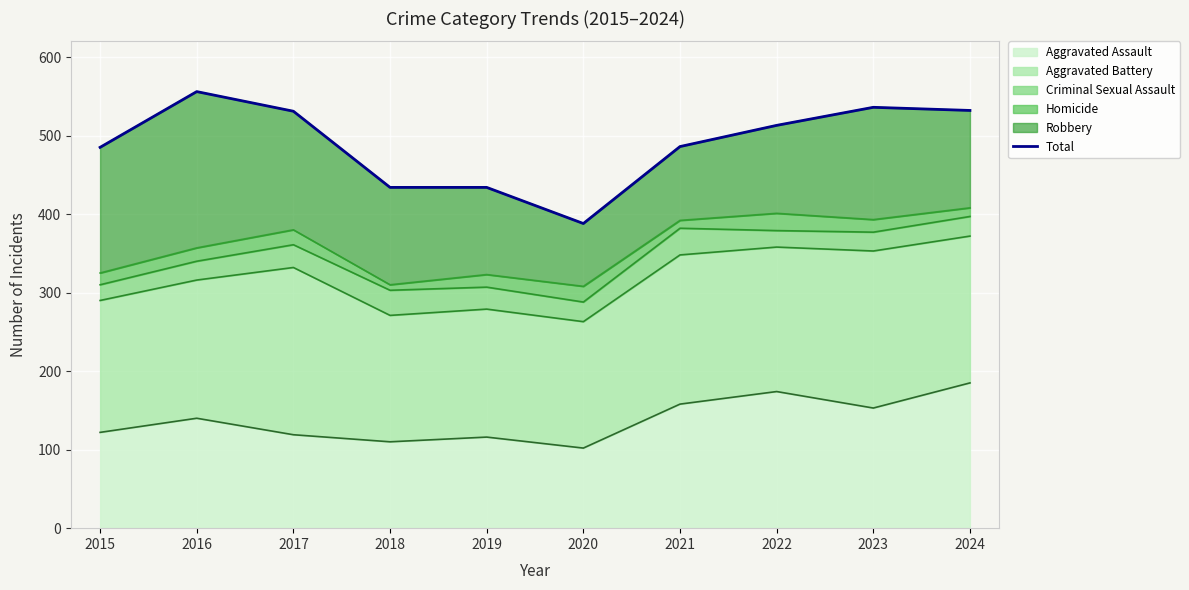

Approximately how many times larger is the value at 2020 compared to 2021?

0.8